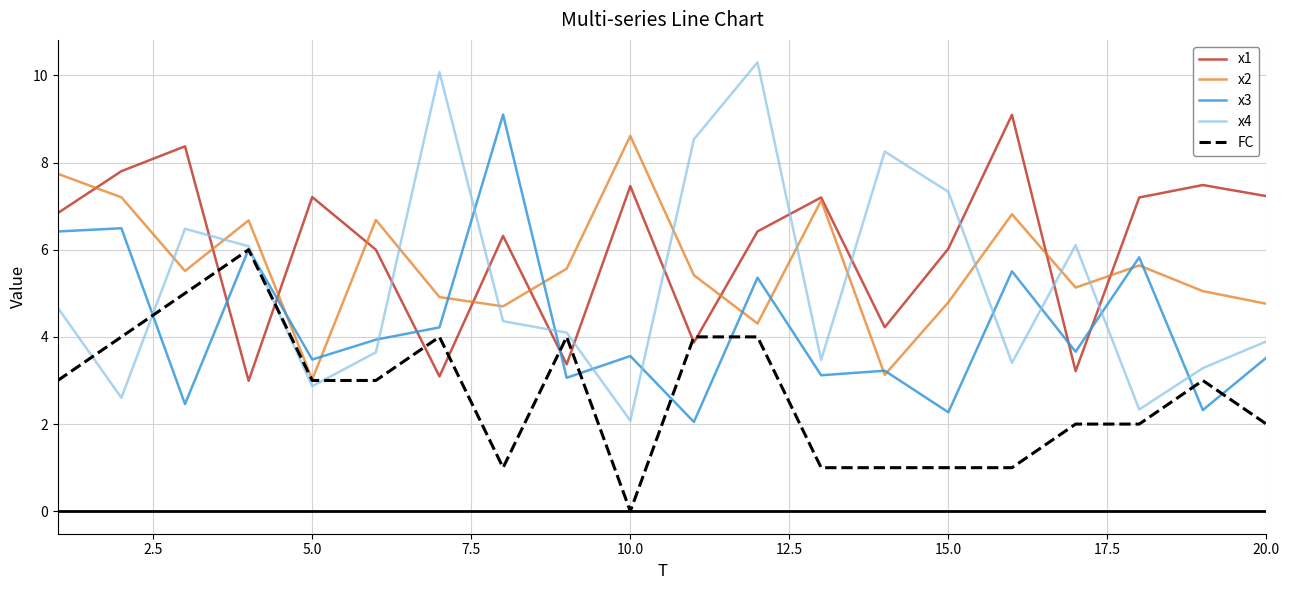

Which series ends up on top after the final intersection of x1 and x3?

x1